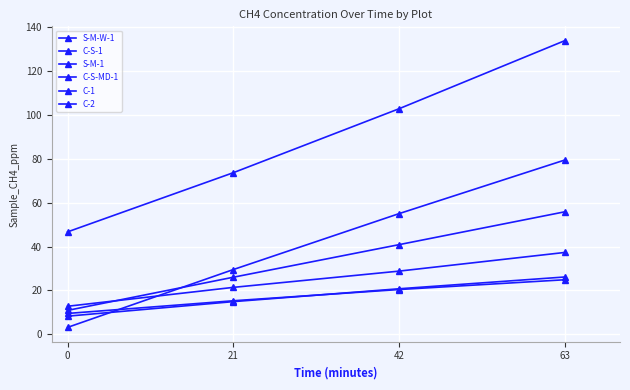

Count the number of data series in this chart.

6